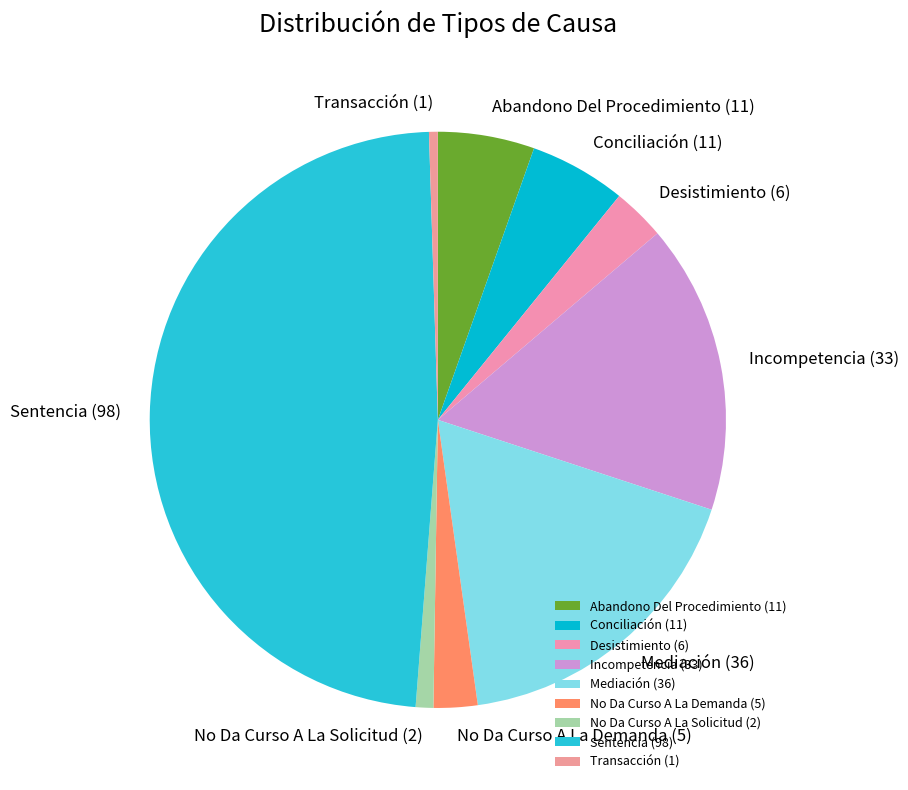

Which has a higher value, No Da Curso A La Solicitud (2) or Desistimiento (6)?

Desistimiento (6)